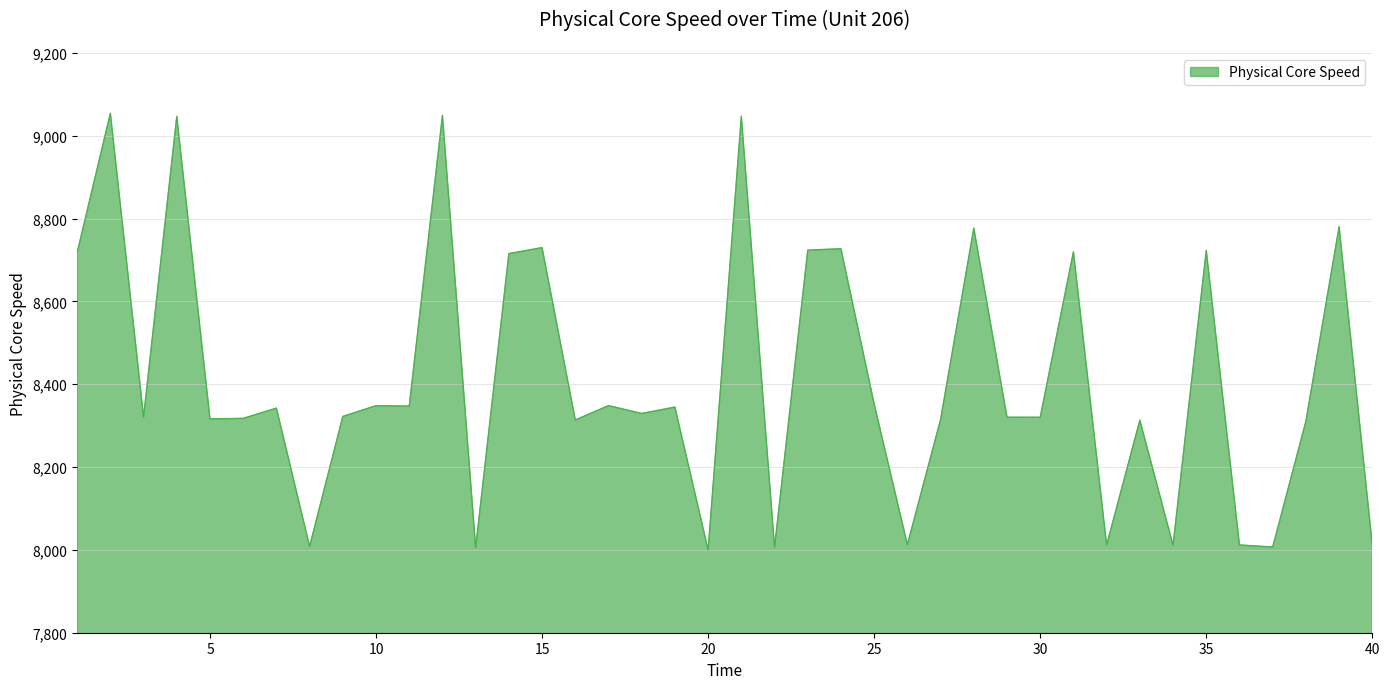

What is the difference between the maximum and minimum values?

1054.2